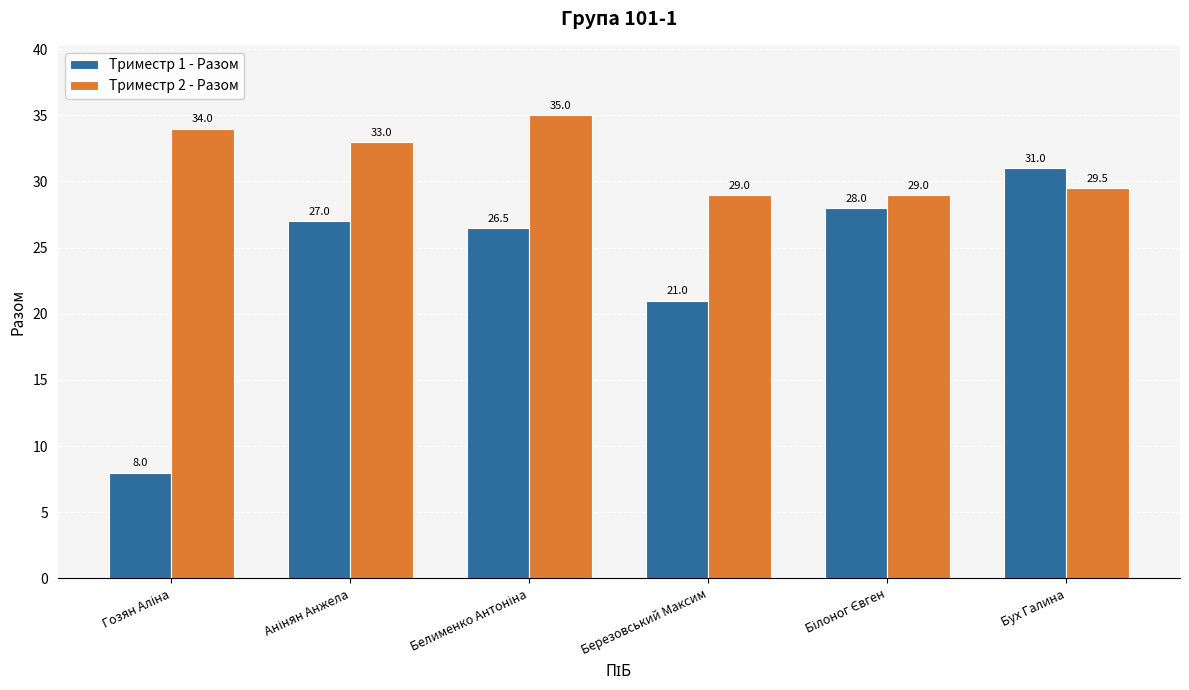

Which series changed the most between Березовський Максим and Бух Галина?

Триместр 1 - Разом